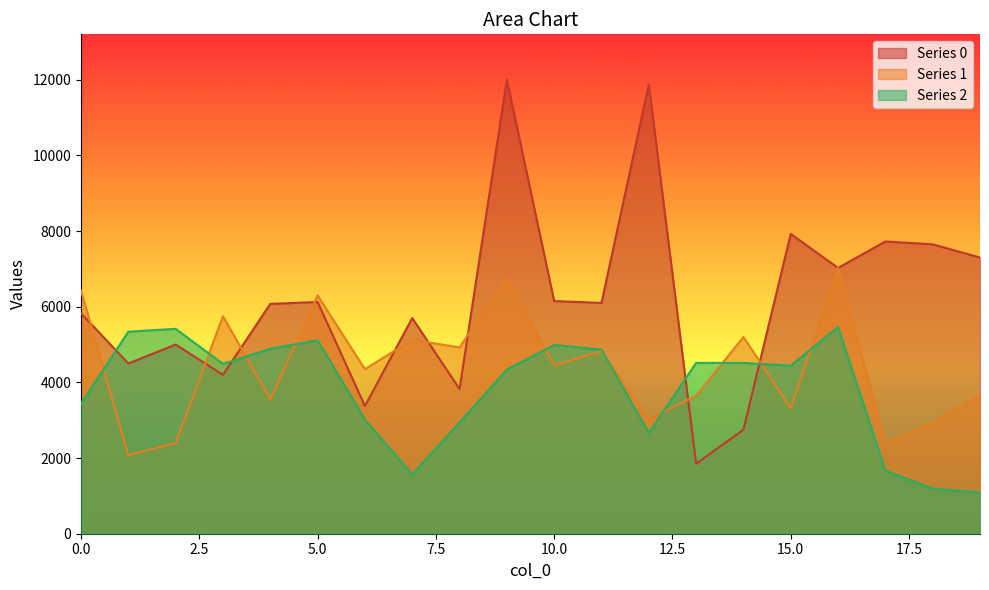

What is the difference between the second highest and second lowest values in the 2 series?

4225